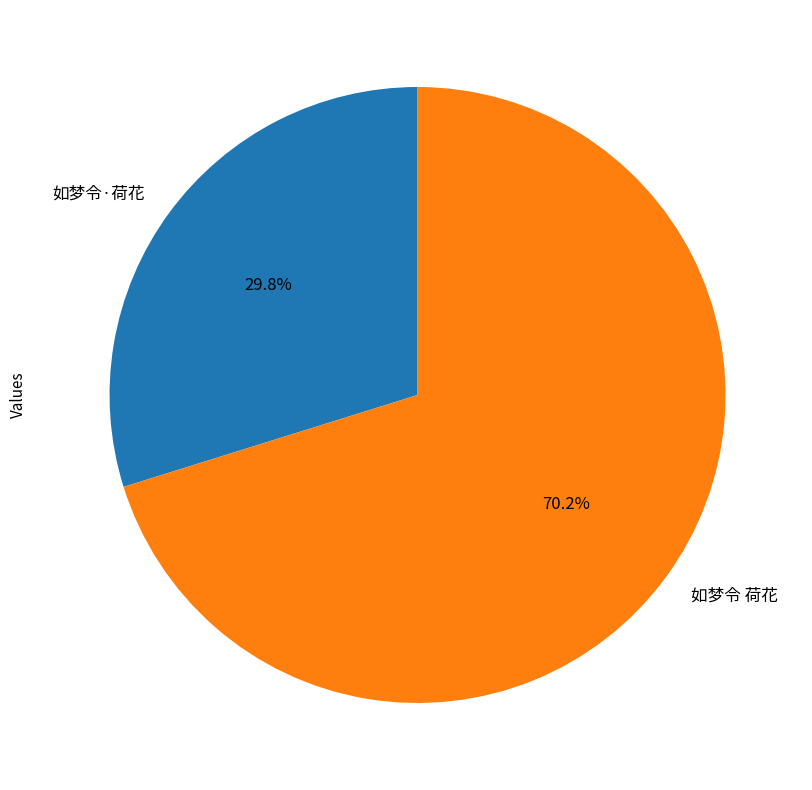

Count the number of slices in the pie.

2